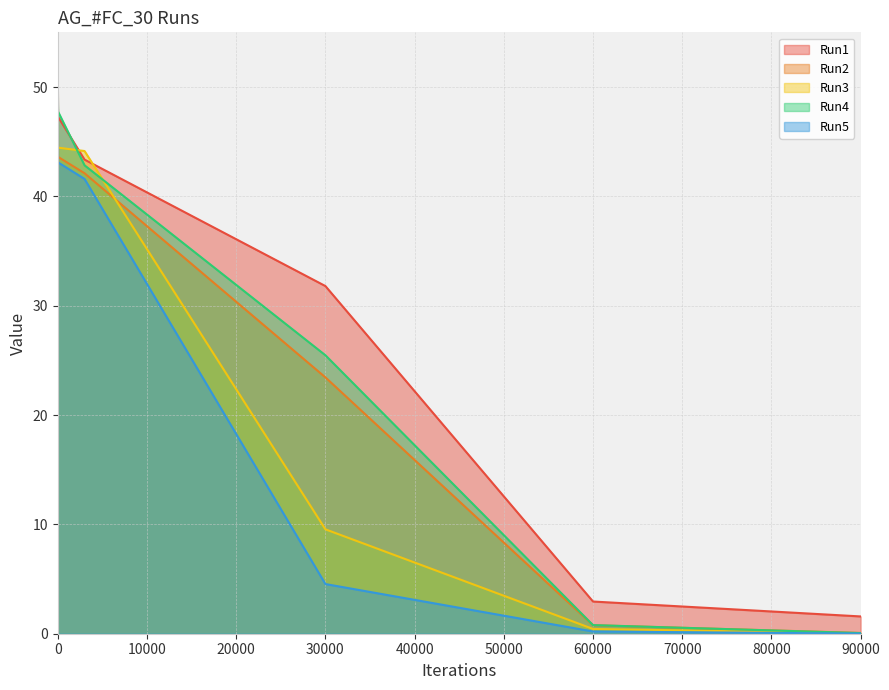

Which category has the lowest value in the Run4 series?

90000